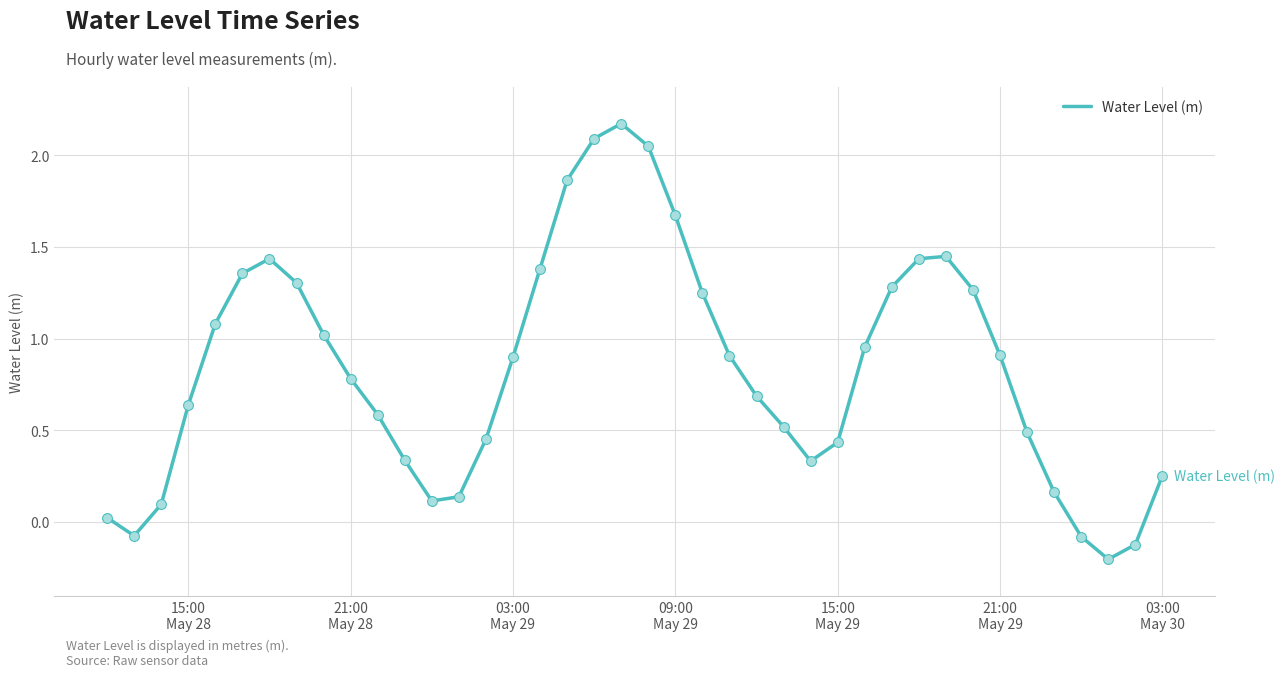

What is the maximum value shown in the chart?

2.2